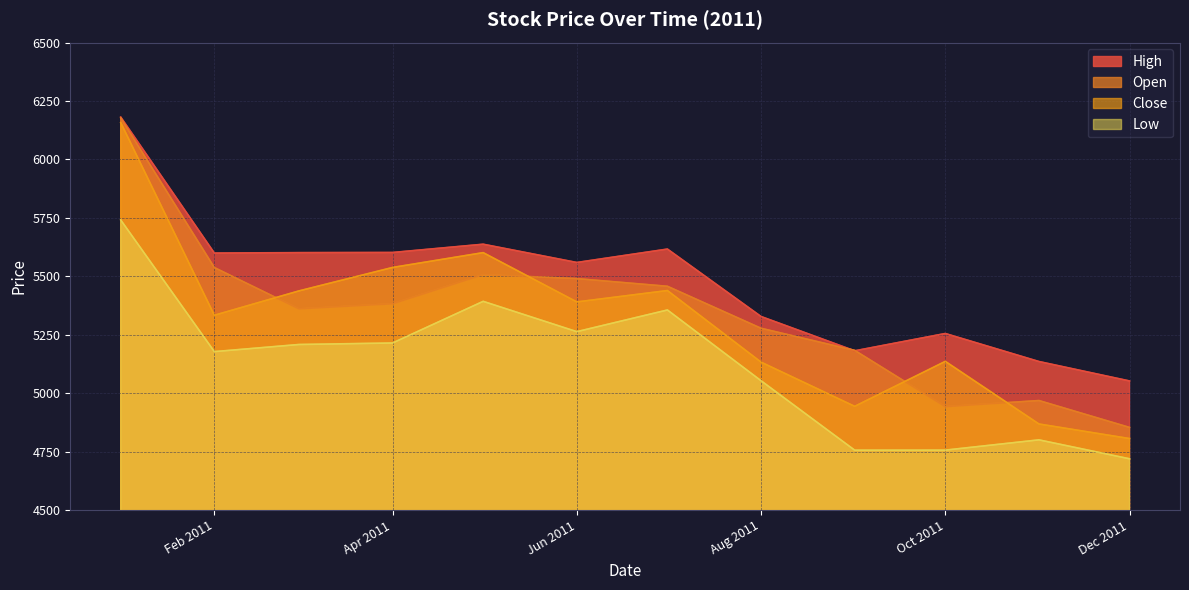

What is the smallest value displayed?

4719.2